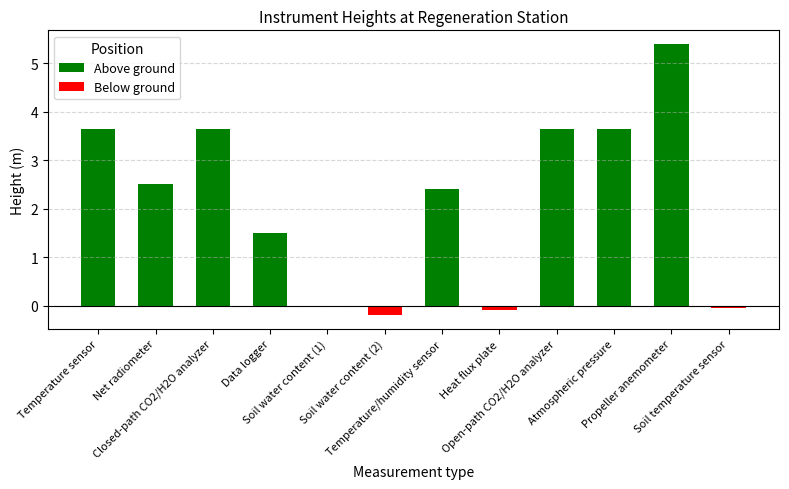

What is the difference between the maximum and minimum values?

5.6